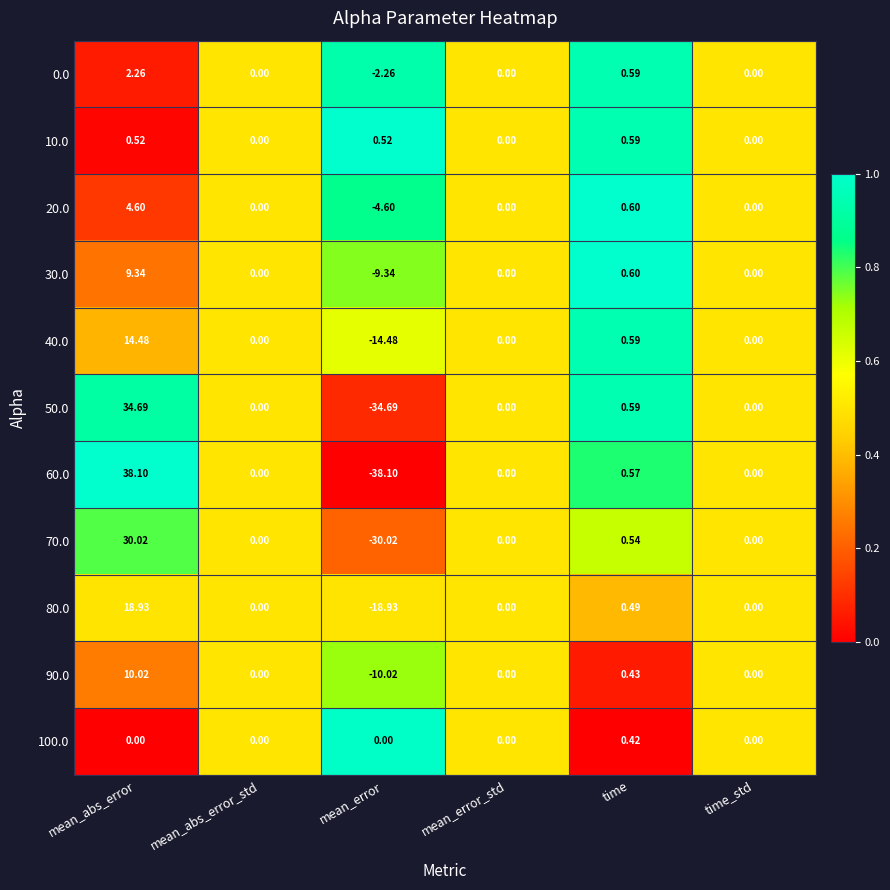

Which category has the lowest value in the 20.0 series?

mean_error